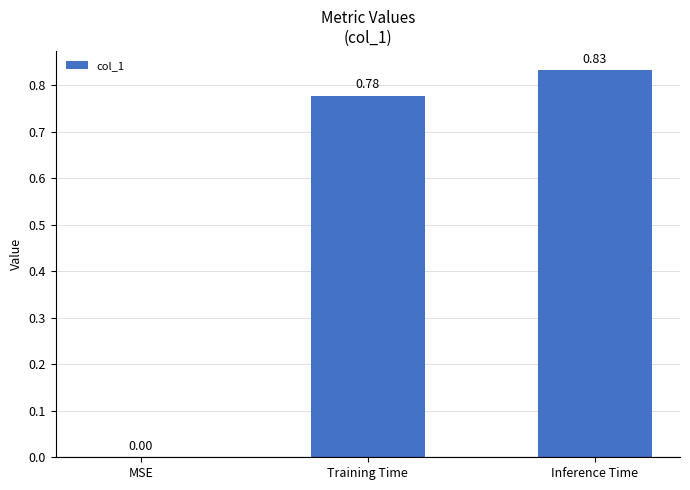

Which has a higher value, MSE or Inference Time?

Inference Time